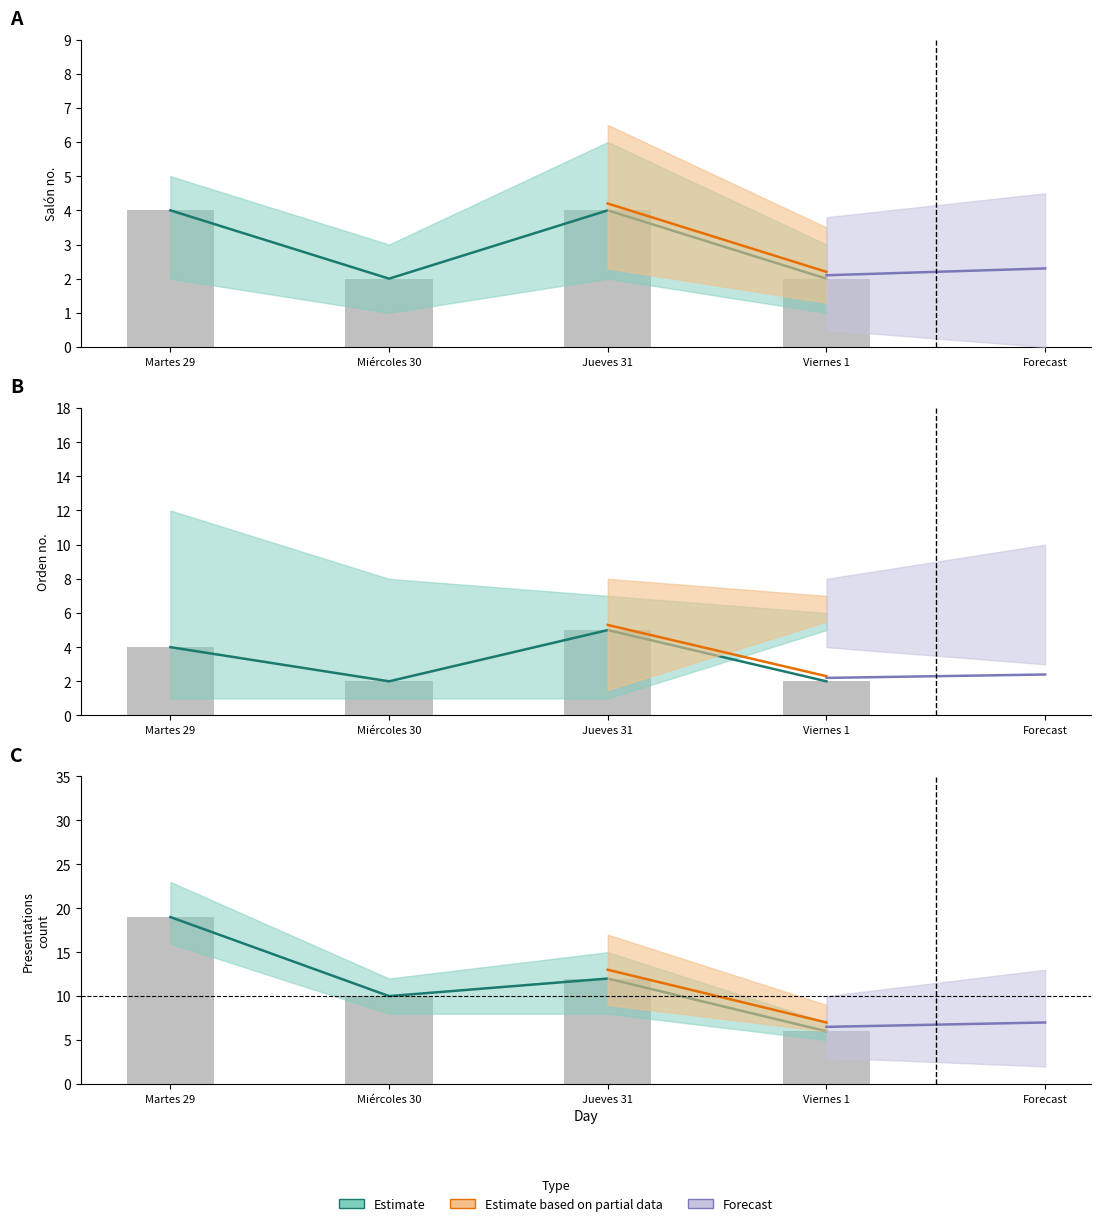

List the labels in order of Salón_upper value, smallest first.

Miércoles 30, Viernes 1, Martes 29, Jueves 31